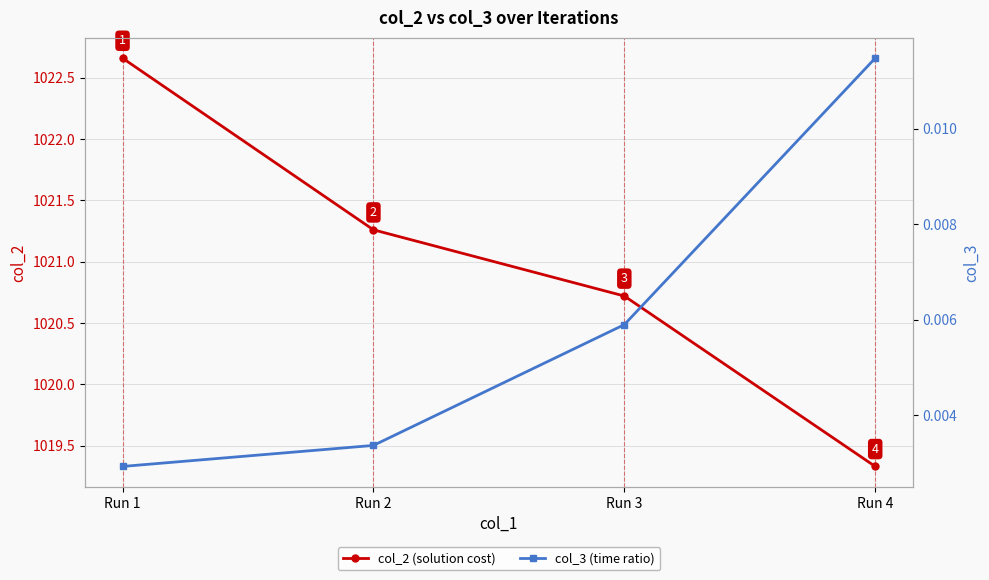

List the series in order of their overall mean, highest first.

col_2 (solution cost), col_3 (time ratio)